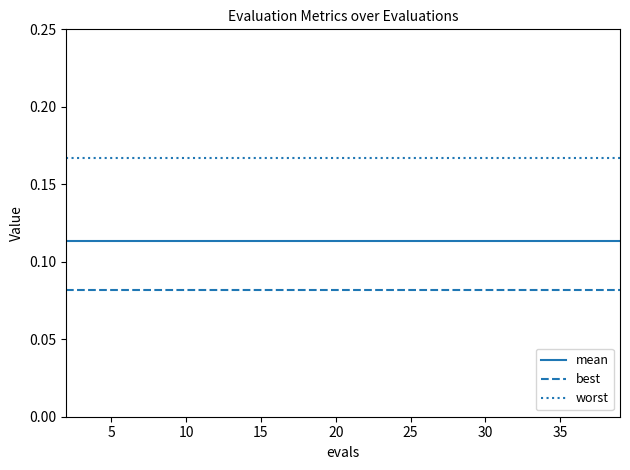

List the series in order of their peak value, lowest first.

best, mean, worst